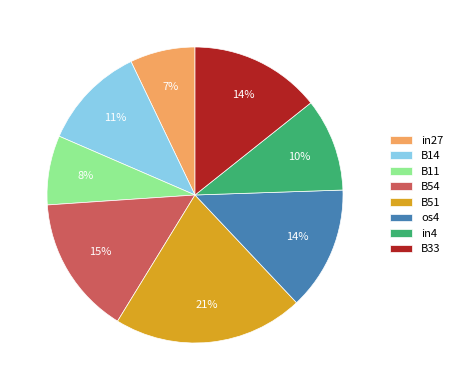

Count the number of slices in the pie.

8